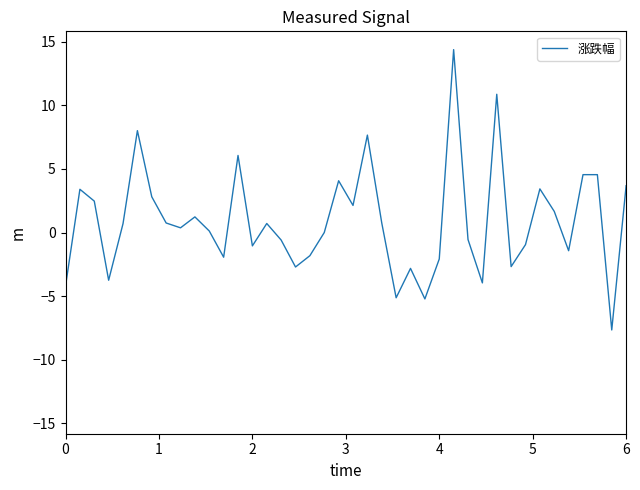

What is the sum of all values?

35.8